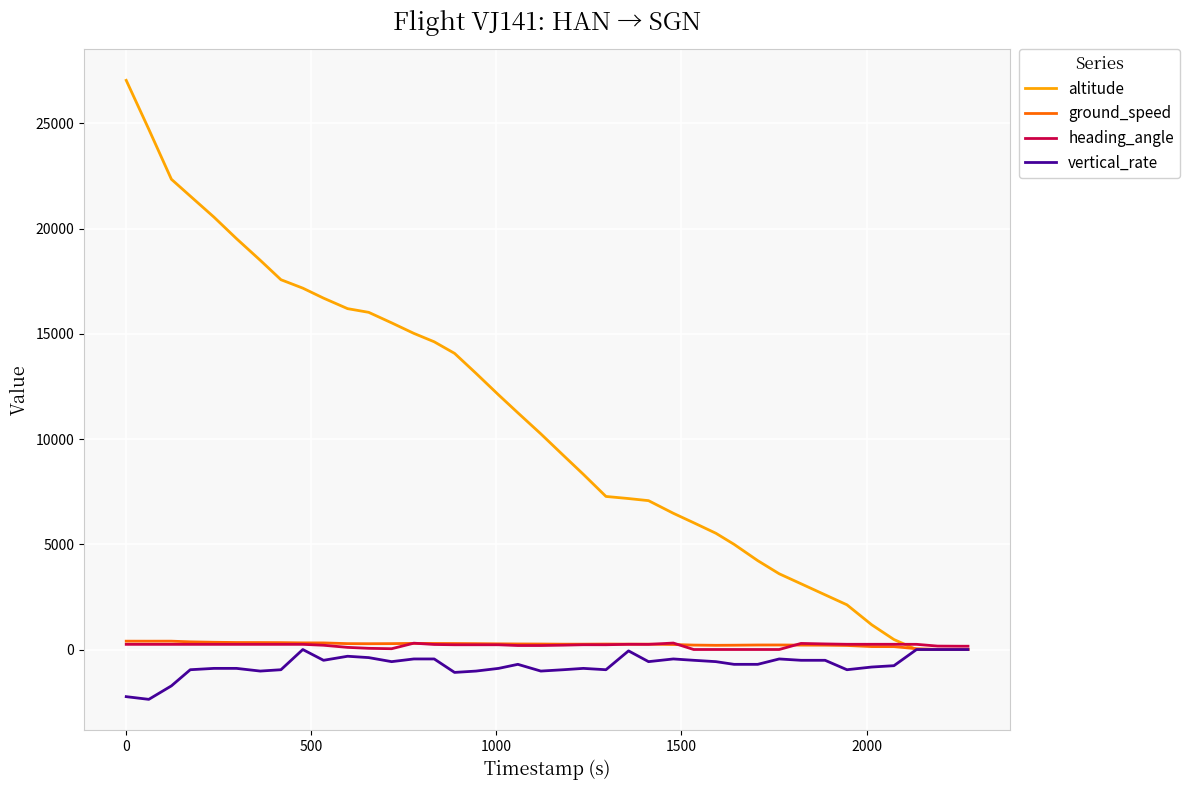

What is the difference between the maximum and second lowest values in the vertical_rate series?

2240